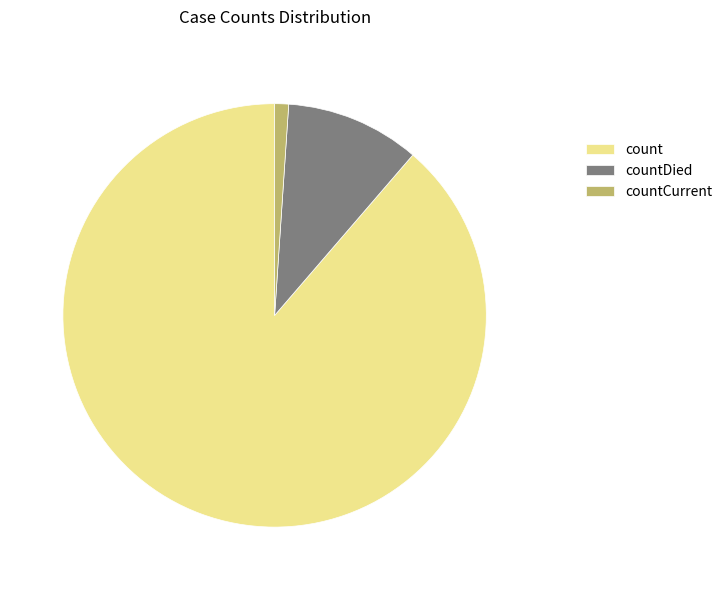

How many slices are in this pie chart?

3